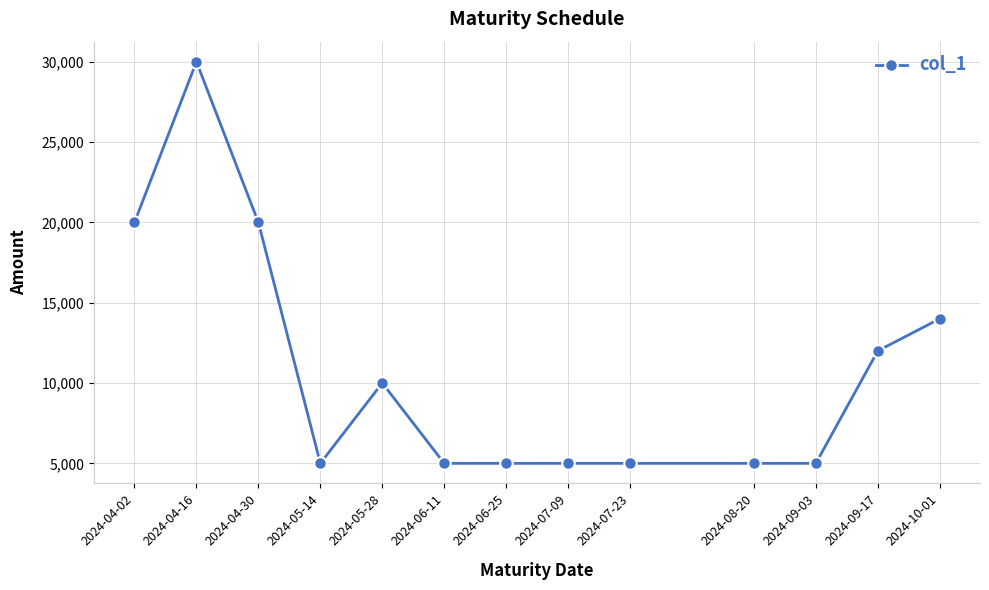

What is the label of the 12th point from the left?

2024-09-17